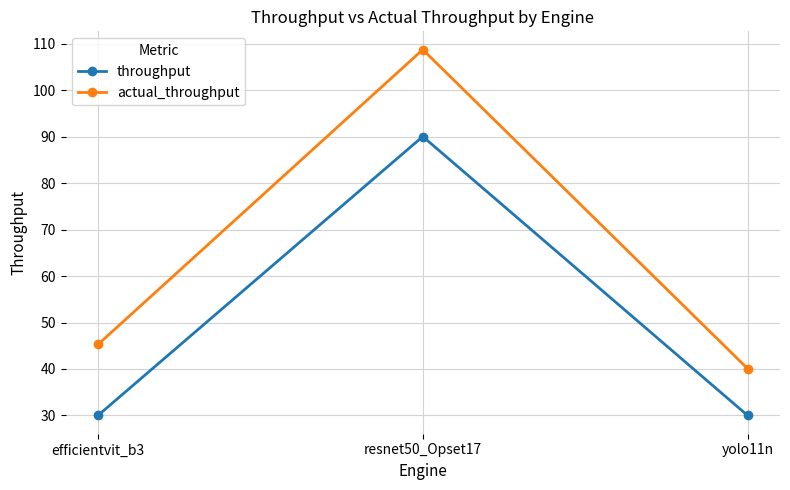

Which series has the largest total across all categories?

actual_throughput